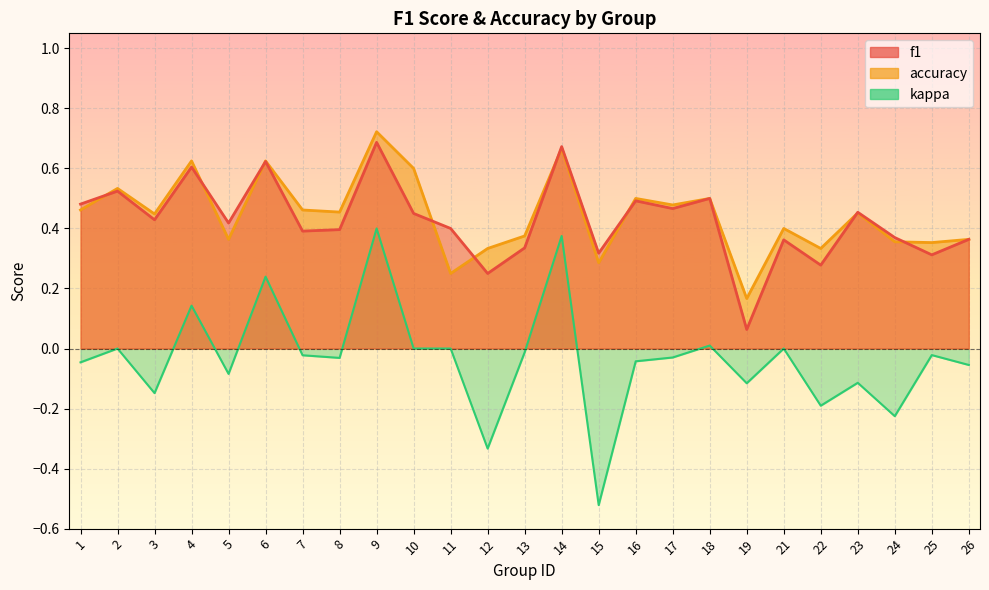

Which category has the highest value in the kappa series?

9